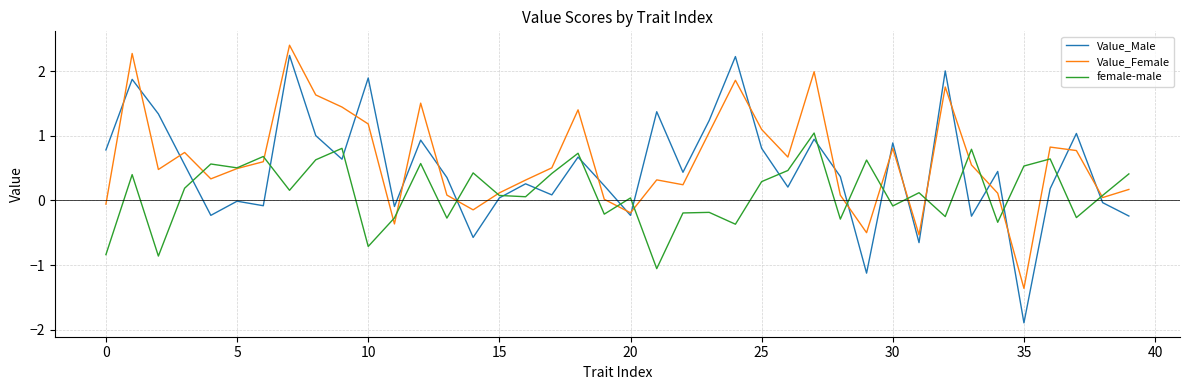

What is the highest value of the Value_Female series?

2.4